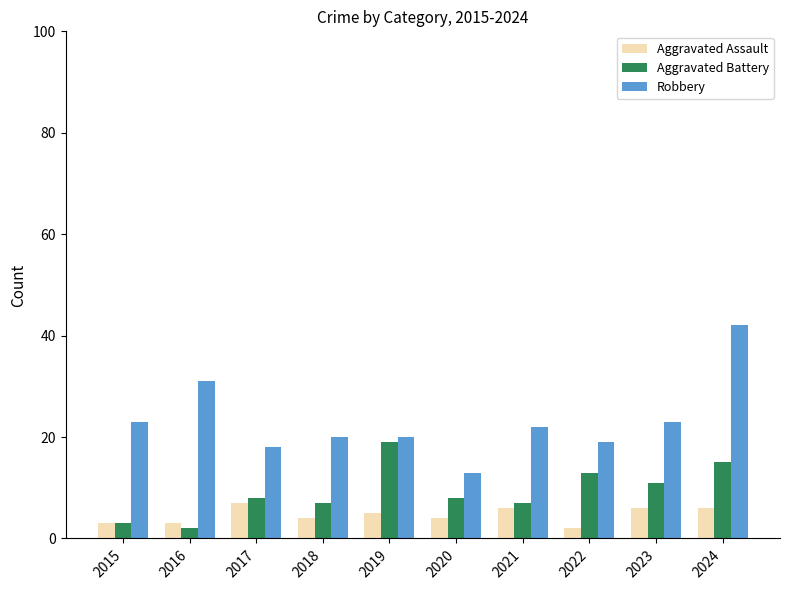

Reading right to left, transcribe all the data shown in this chart.

Aggravated Assault: 6	6	2	6	4	5	4	7	3	3
Aggravated Battery: 15	11	13	7	8	19	7	8	2	3
Robbery: 42	23	19	22	13	20	20	18	31	23